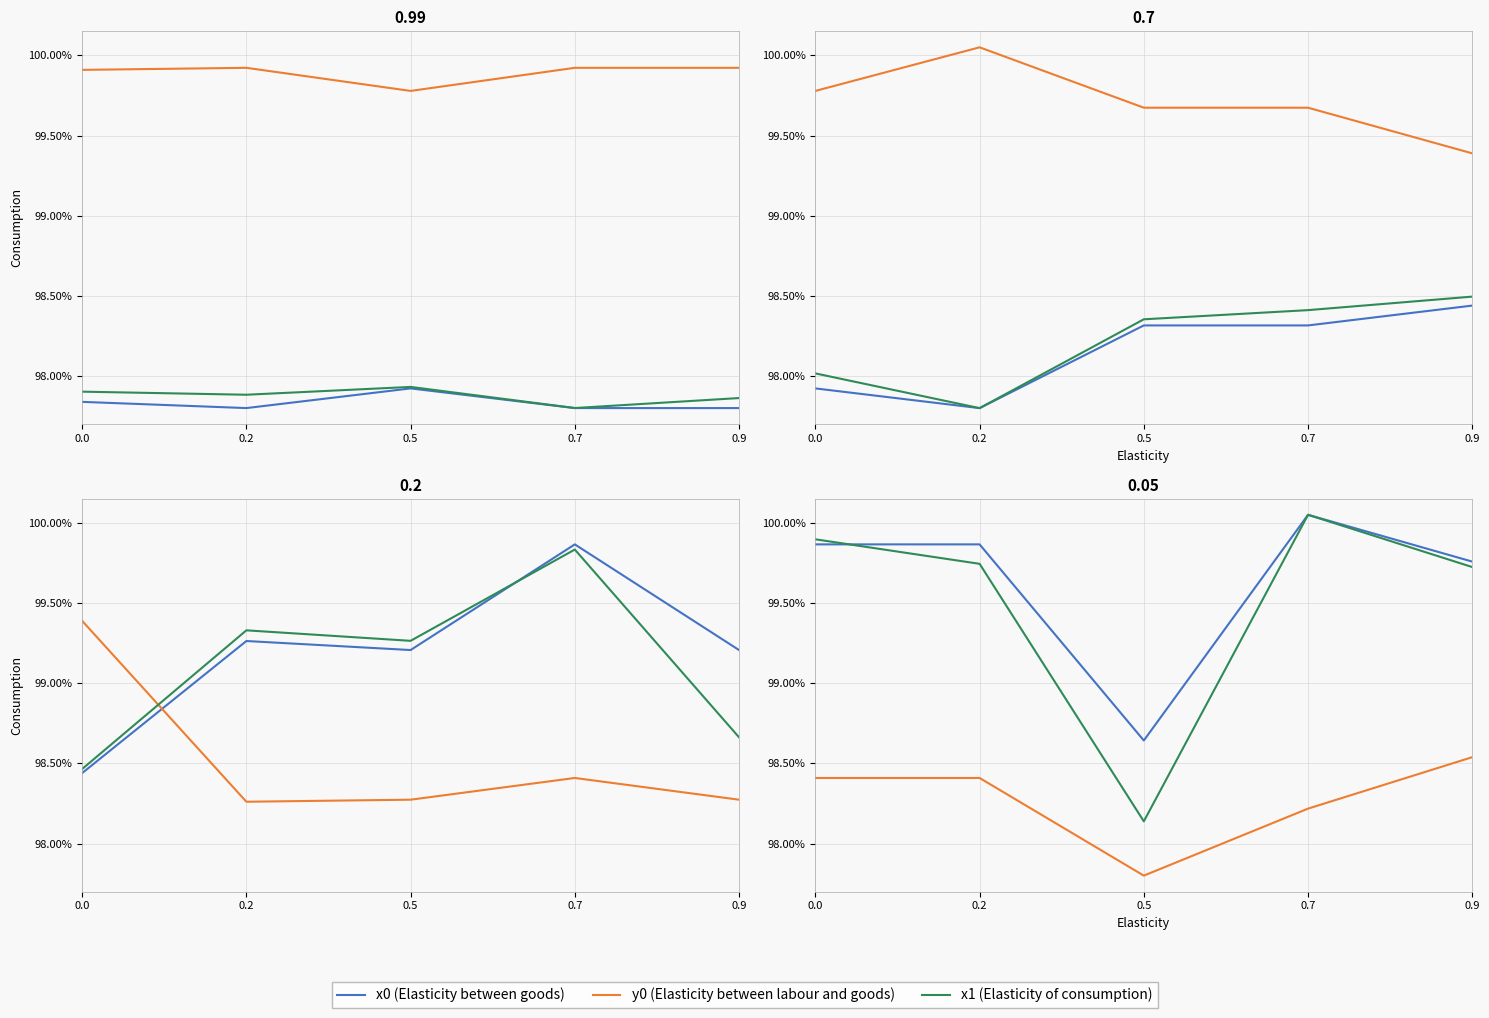

What is the difference between the y0 (Elasticity between labour and goods) values at 0.0 and 0.5?

0.6